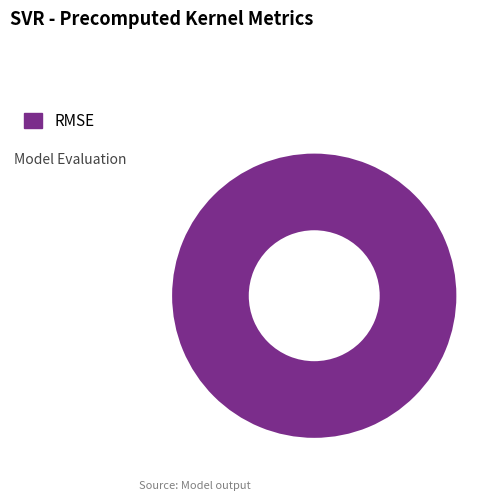

Is it true that RMSE is 90% of the pie?

False